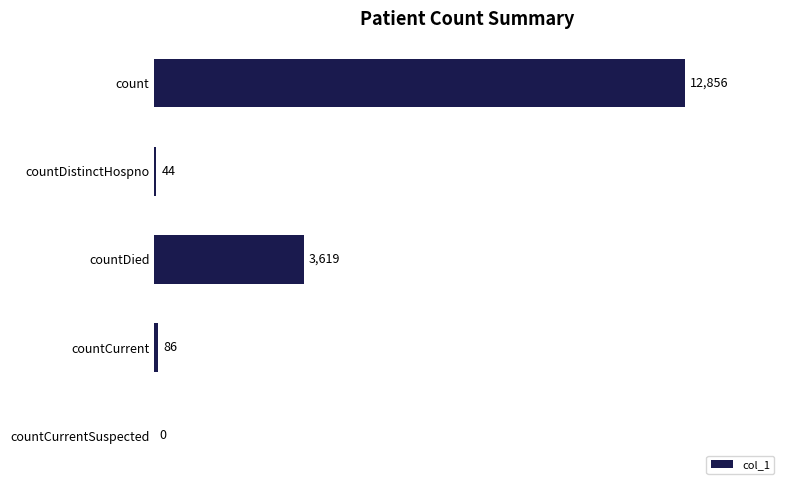

What is the maximum value shown in the chart?

12856